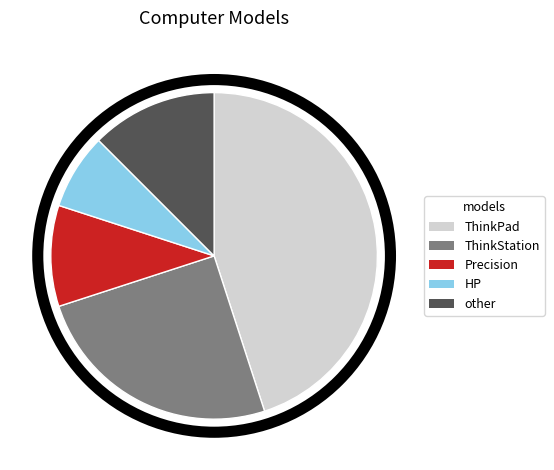

Rank the categories by value from lowest to highest.

HP, Precision, other, ThinkStation, ThinkPad